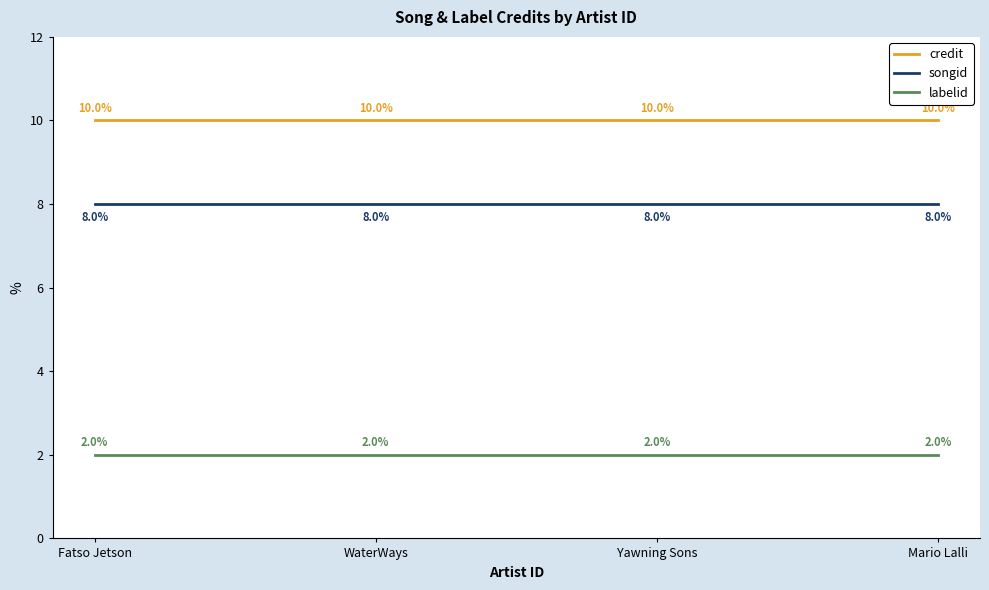

What is the difference between the highest and lowest values at Fatso Jetson?

8